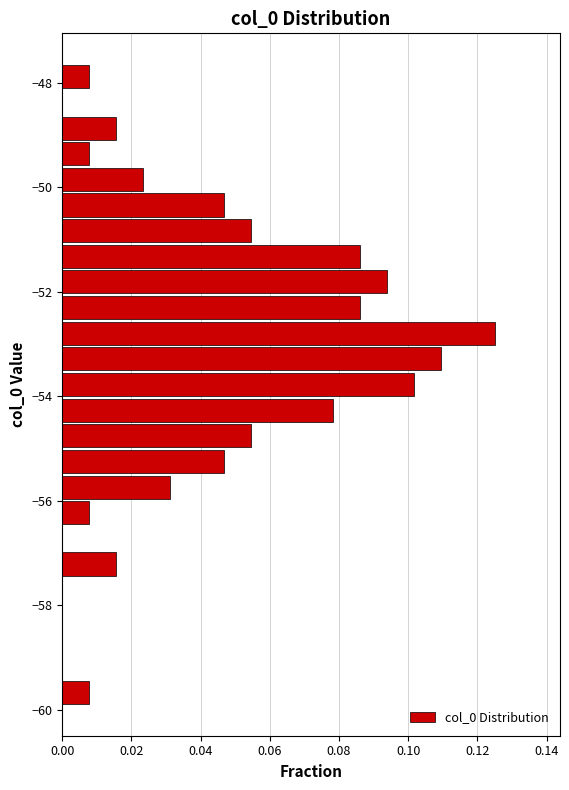

Around what value on the y-axis is the longest bar? Give the approximate position of its centre, as read against the axis.

-52.8